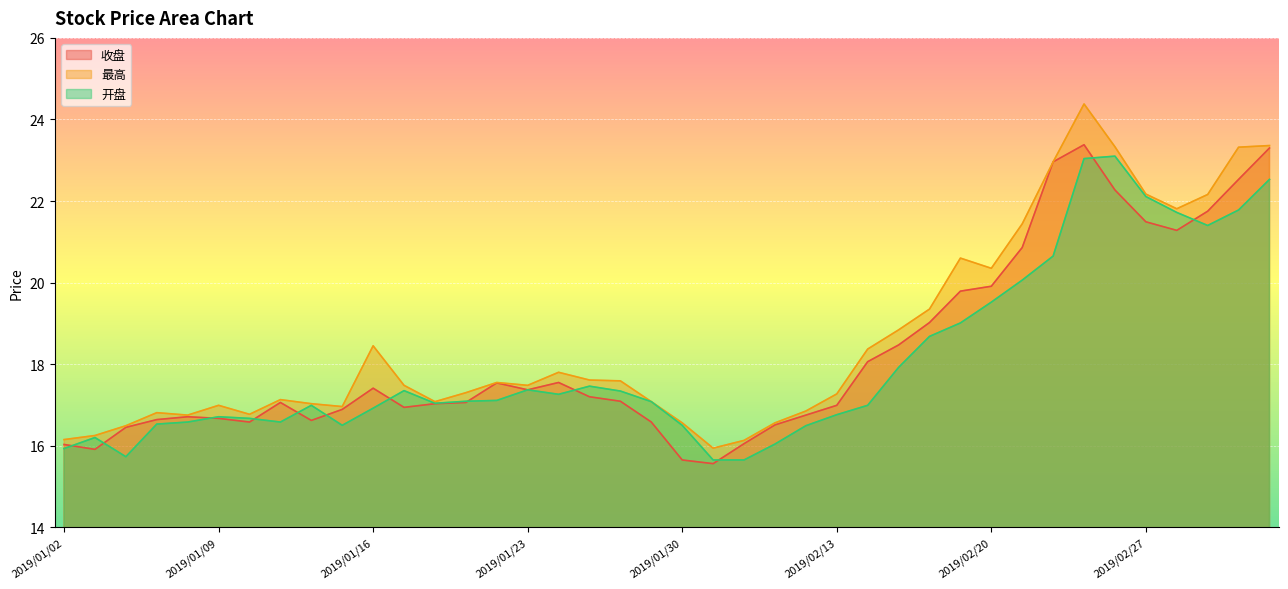

Between 2019/01/04 and 2019/01/11, which series saw the biggest shift?

开盘